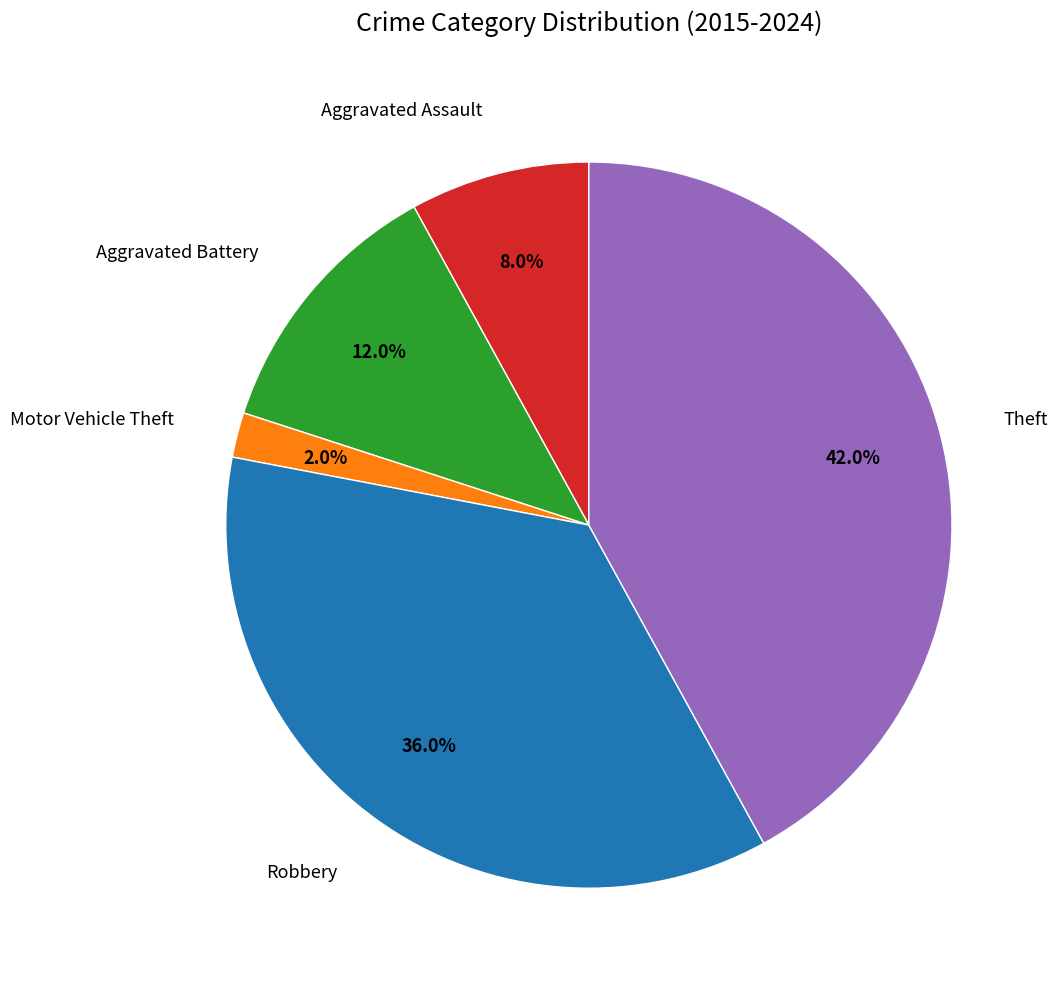

Is there any slice that represents more than half of the pie?

No